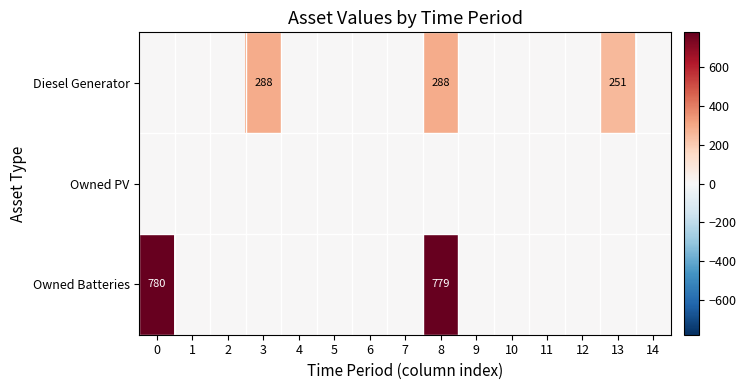

The Owned Batteries series shows 1255 at 0. True or false?

False